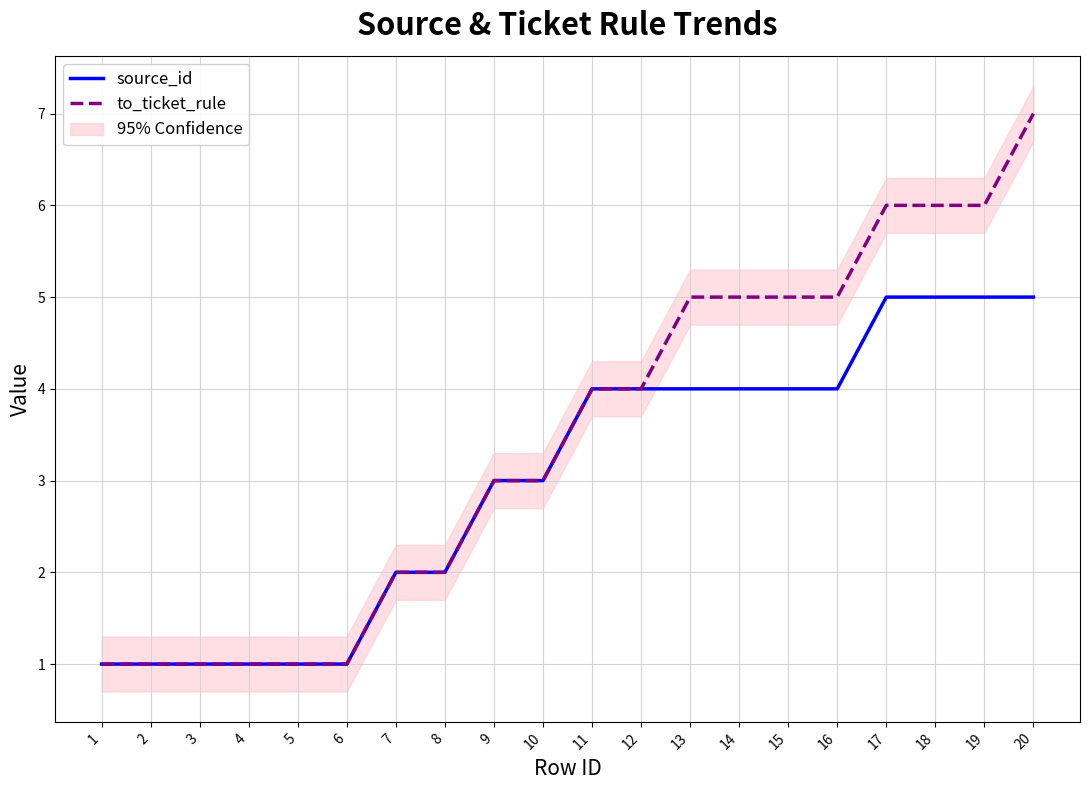

At which category does the chart reach its peak across all series?

20